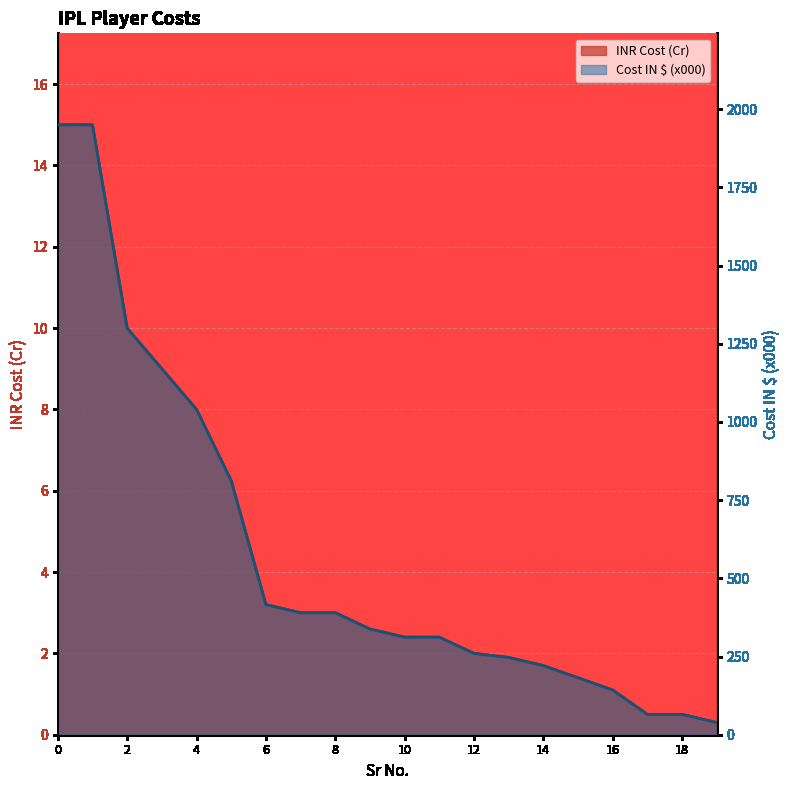

What is the approximate value of INR Cost (Cr) at 2?

10.0